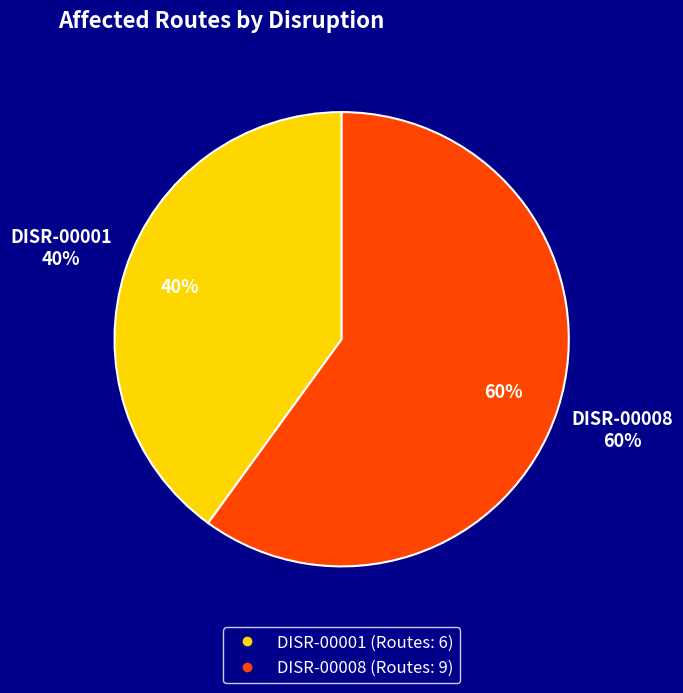

Which slice represents more than half of the pie?

DISR-00008